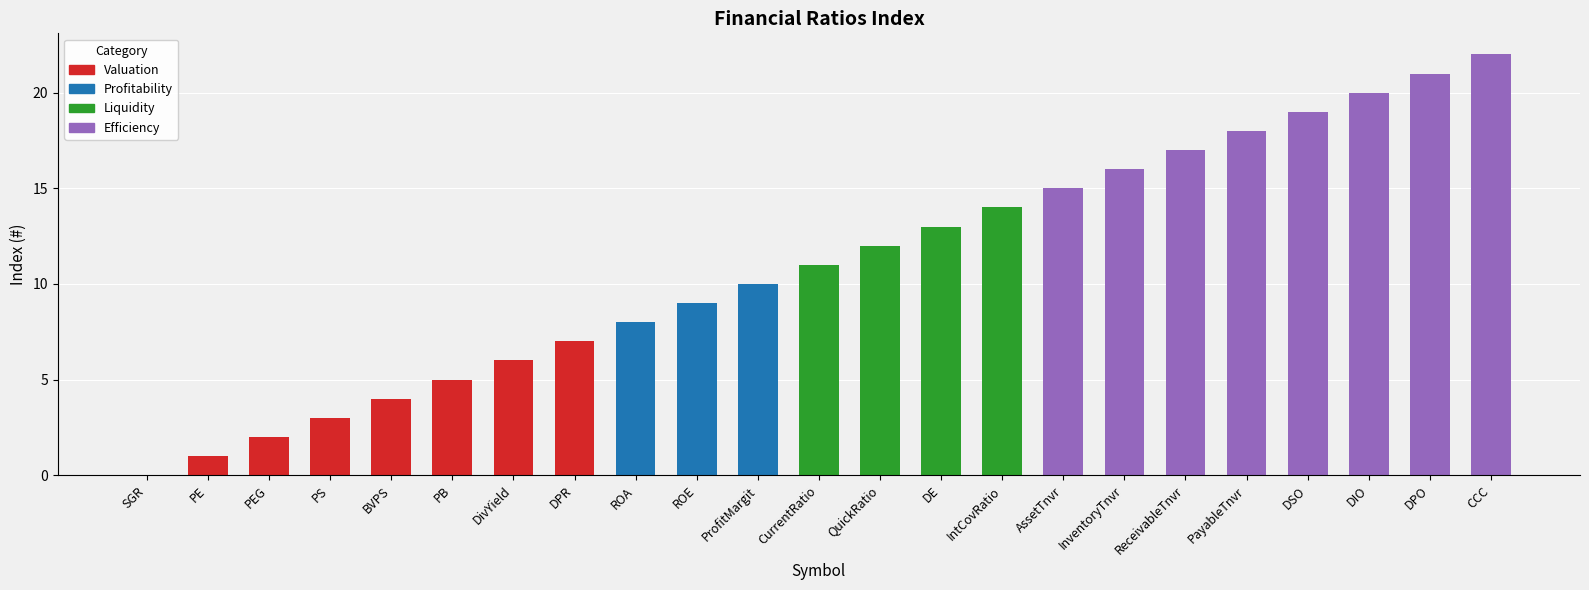

The value at Profit Margin is 3. True or false?

False